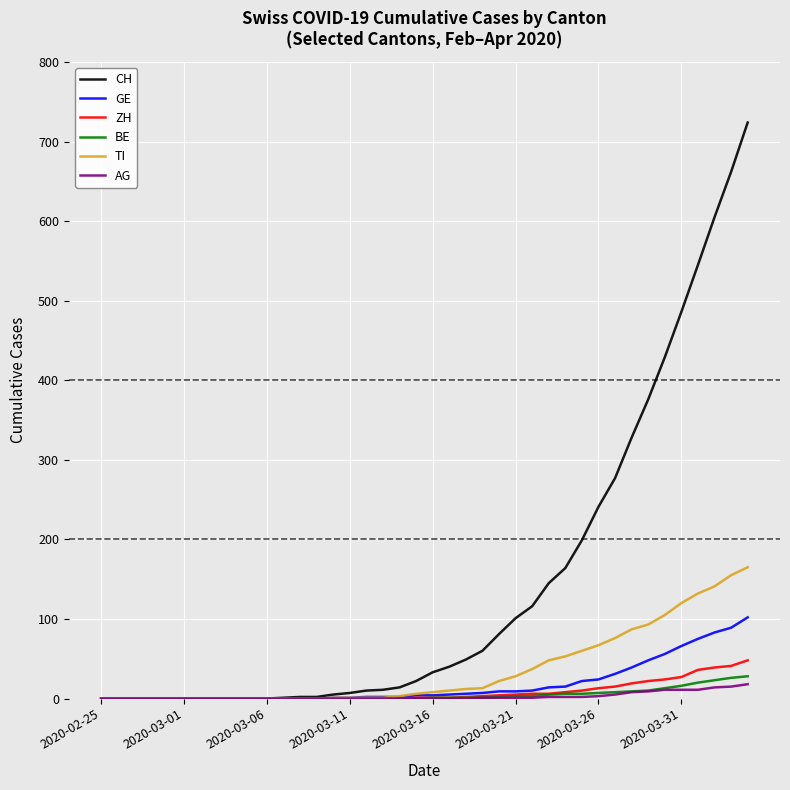

List the series in order of their peak value, highest first.

CH, TI, GE, ZH, BE, AG